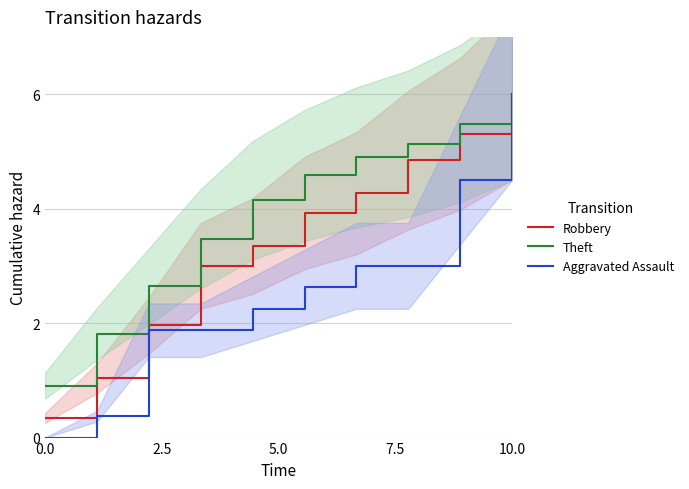

How many values in the Robbery series exceed 3?

6